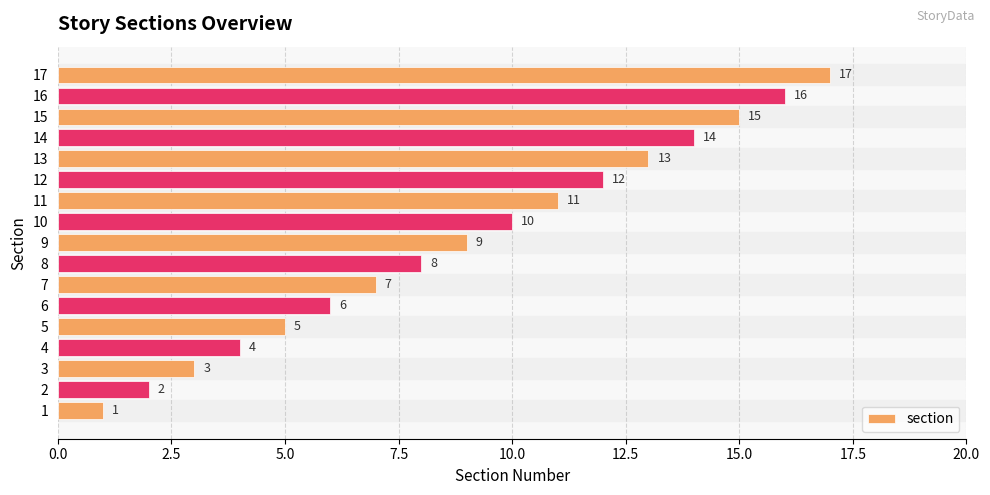

True or false: the data shows 21 at 16.

False